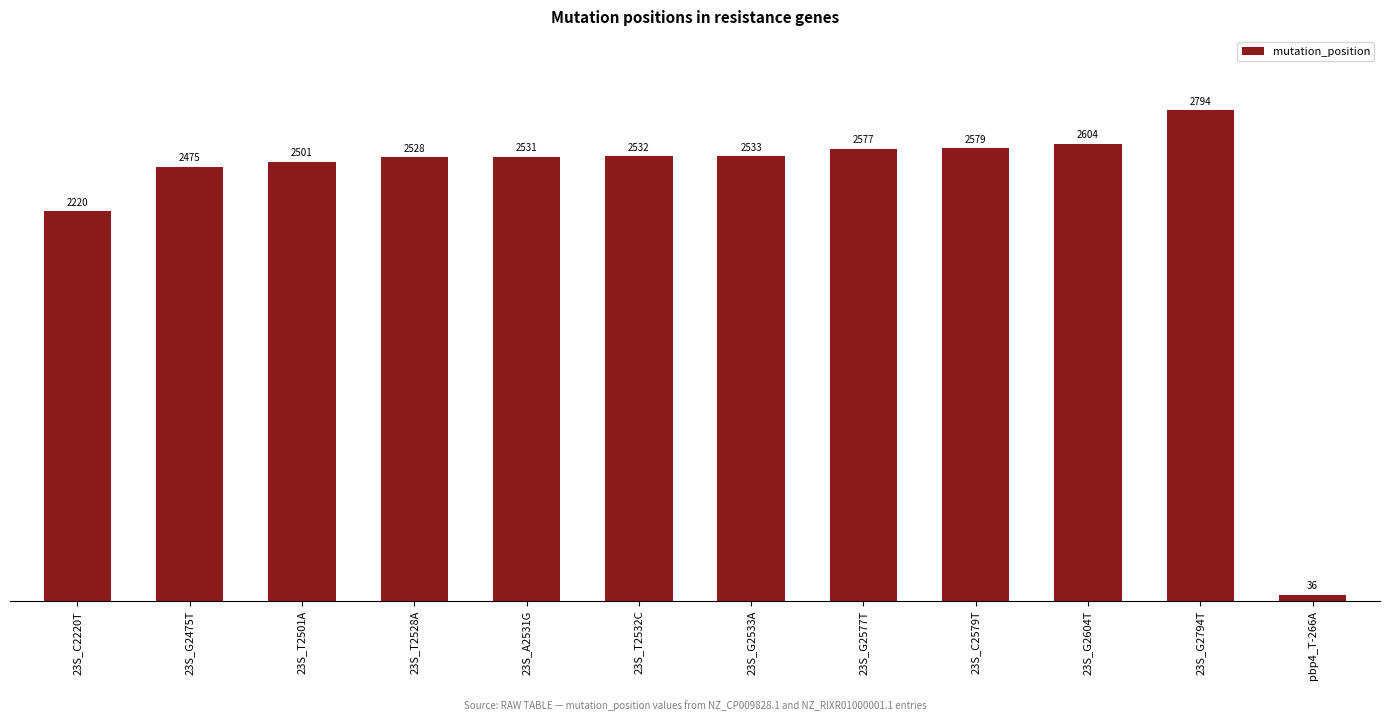

List the labels in order of value, smallest first.

pbp4_T-266A, 23S_C2220T, 23S_G2475T, 23S_T2501A, 23S_T2528A, 23S_A2531G, 23S_T2532C, 23S_G2533A, 23S_G2577T, 23S_C2579T, 23S_G2604T, 23S_G2794T